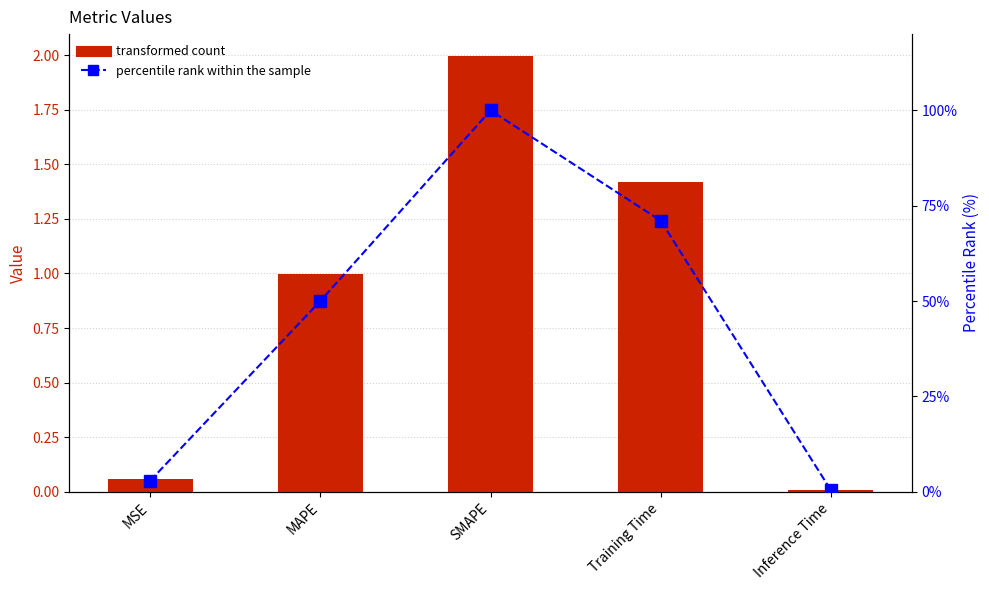

At MSE, list the series in order from largest to smallest.

percentile rank within the sample, col_1